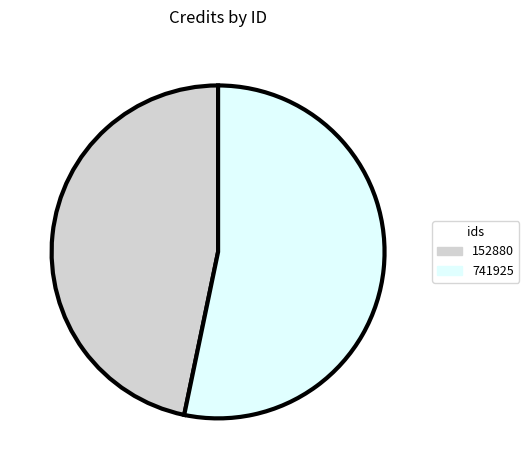

Is 741925 the majority of the pie?

Yes